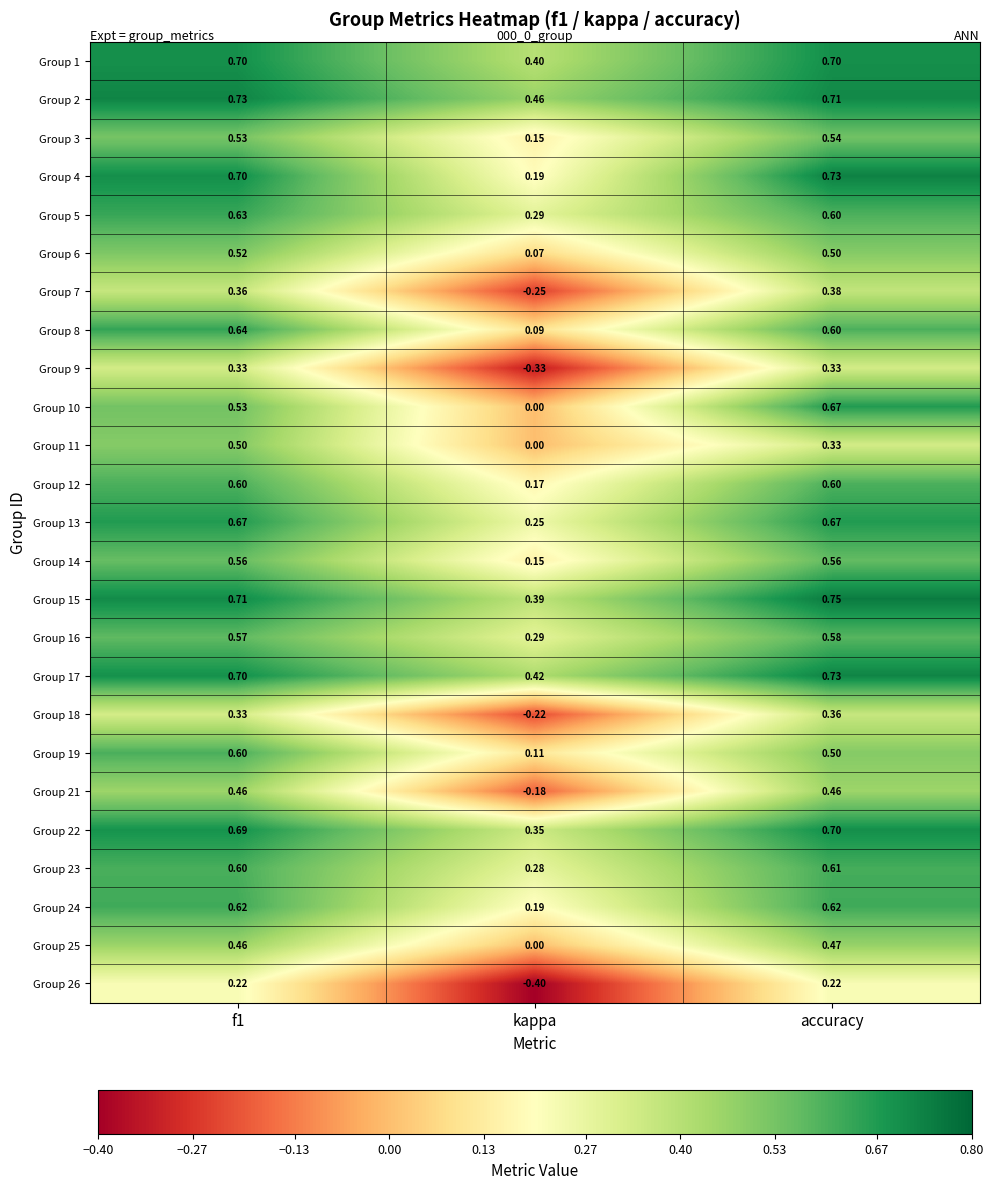

Which series has the largest total across all categories?

Group 2